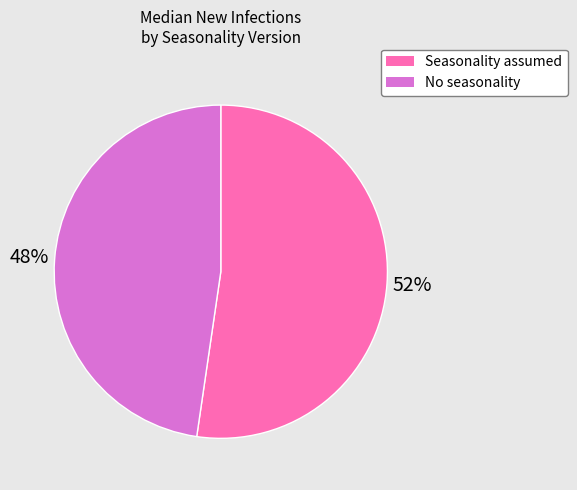

Which has a higher value, No seasonality or Seasonality assumed?

Seasonality assumed